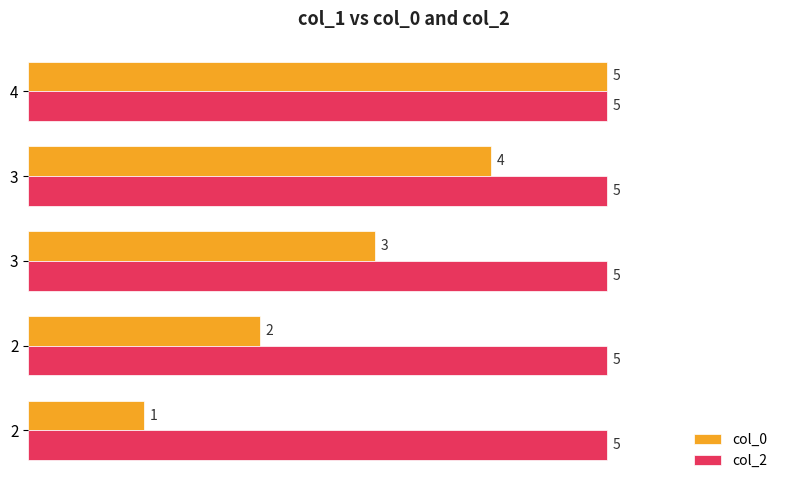

At which label does col_0 reach its peak?

4